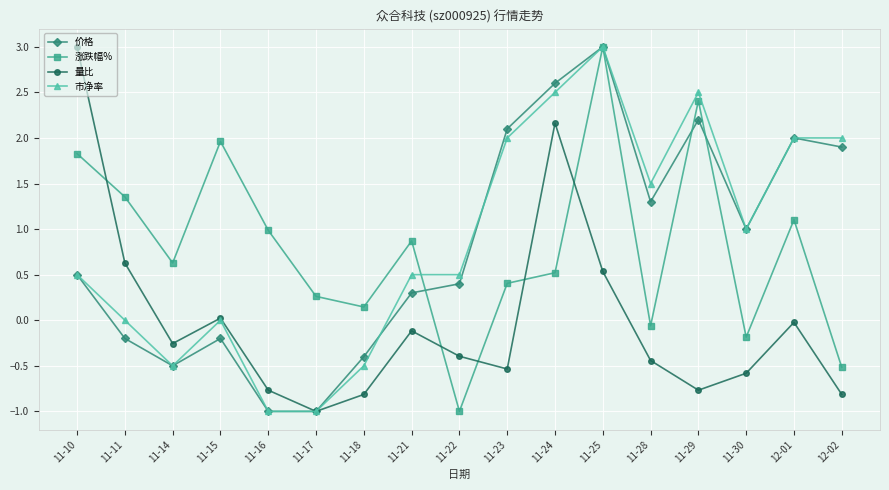

How many data points does each series have?

17